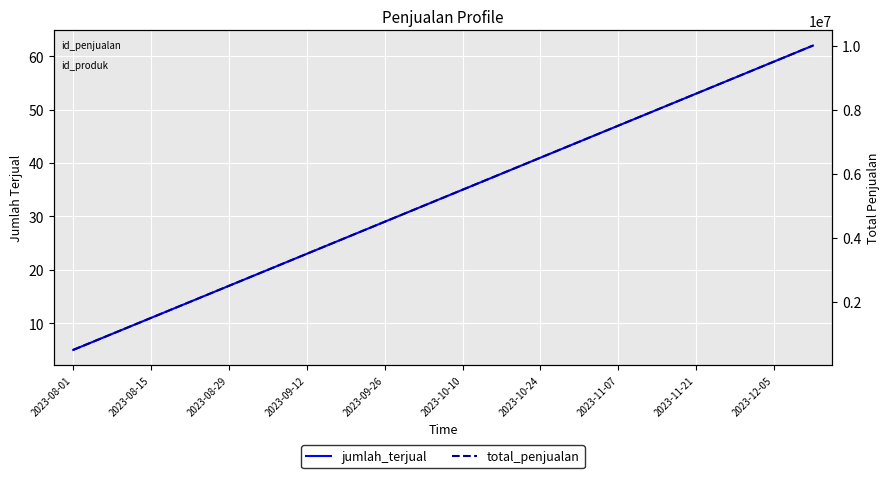

Rank the series by their average value, from highest to lowest.

total_penjualan, jumlah_terjual